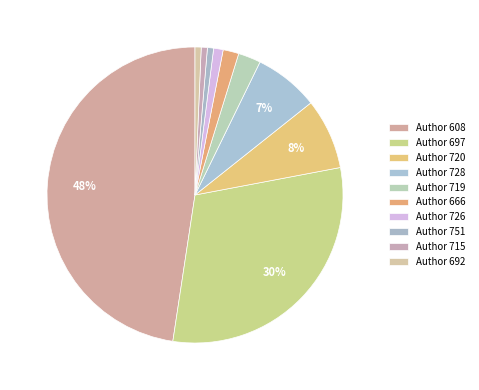

To the nearest percent, what is the difference between the largest and smallest slice percentages?

47%